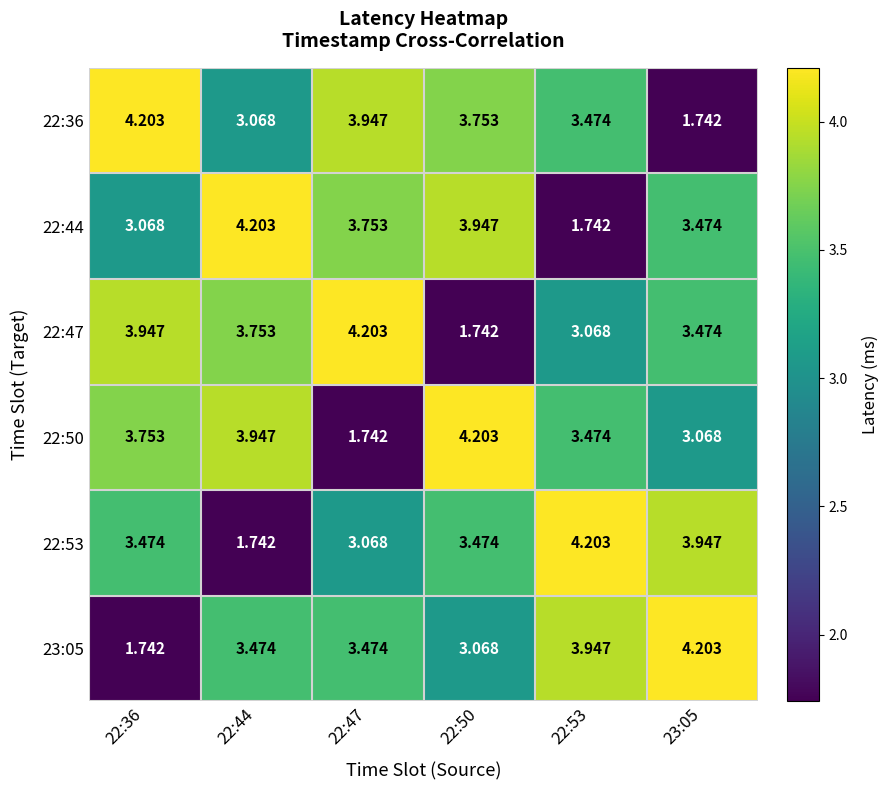

Is the value of 22:50 at 22:36 greater than the value of 22:47 at 22:47?

No